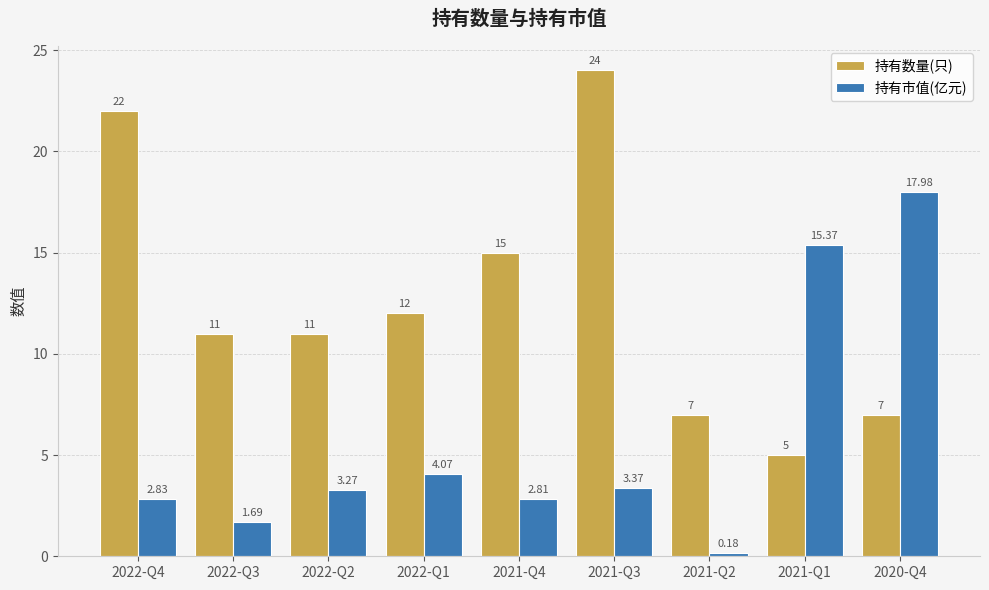

What position from the right is 2021-Q4?

5